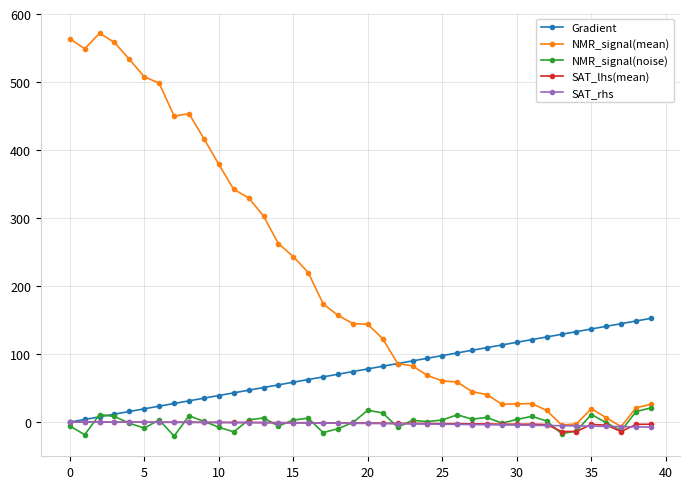

What is the smallest value displayed?

-20.6